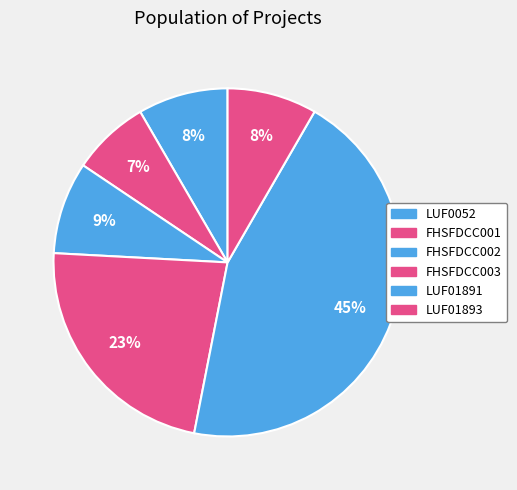

Count the number of slices in the pie.

6